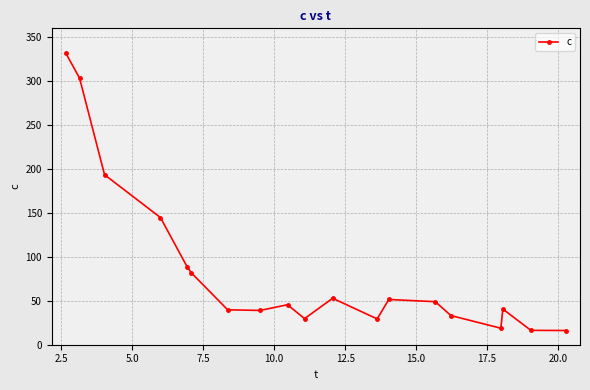

What is the value of the 10th point from the left?

29.7